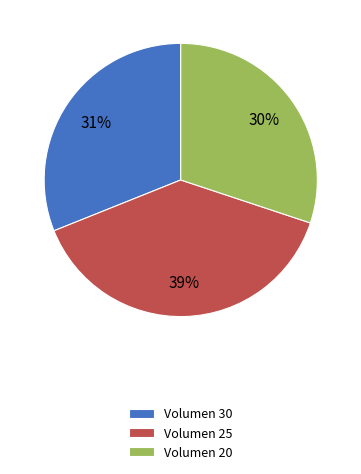

Combined, do Volumen 30 and Volumen 25 account for over 50%?

Yes